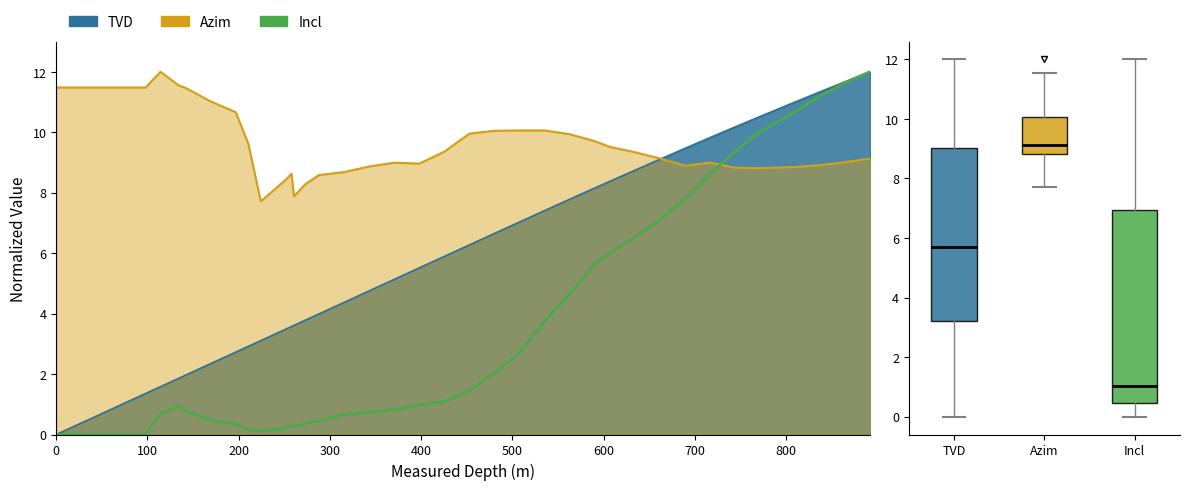

What position from the left is 200?

3